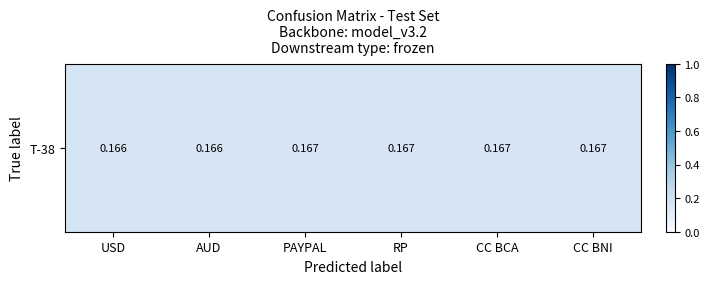

Reading left to right, list all the values displayed in this chart.

0.2	0.2	0.2	0.2	0.2	0.2